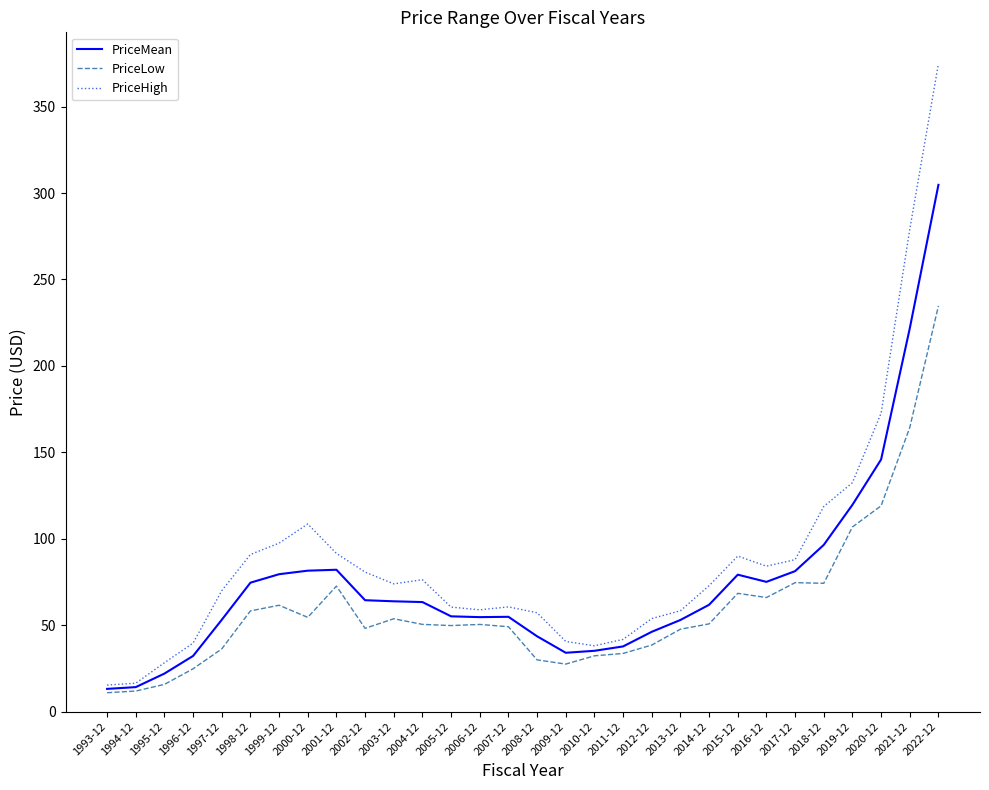

What is the average value of the PriceLow series?

60.5